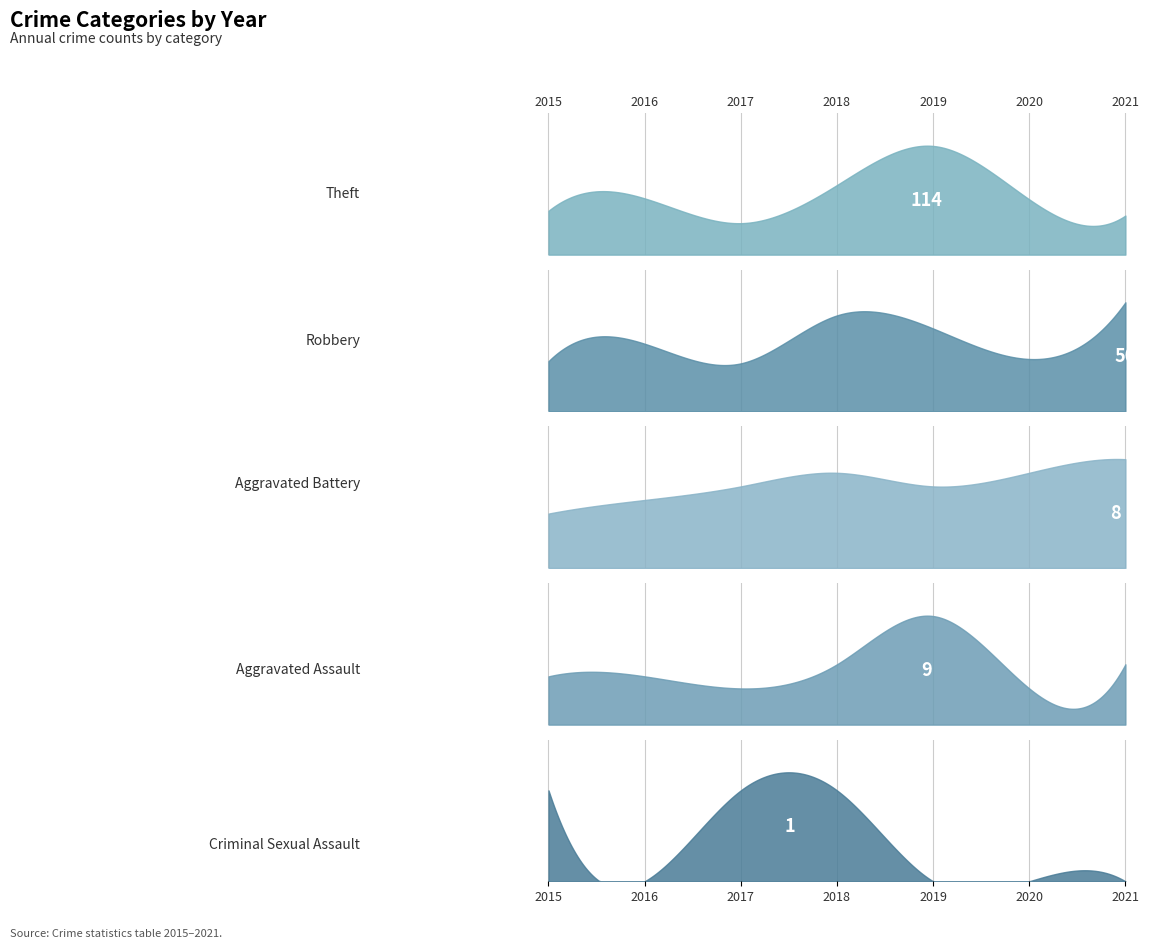

True or false: Aggravated Battery and Aggravated Assault cross at least once.

True